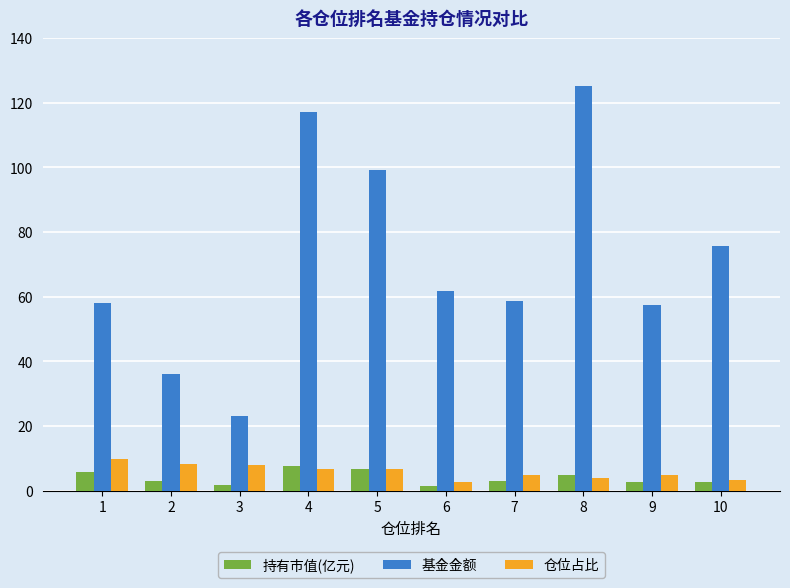

At which category does the chart reach its peak across all series?

8